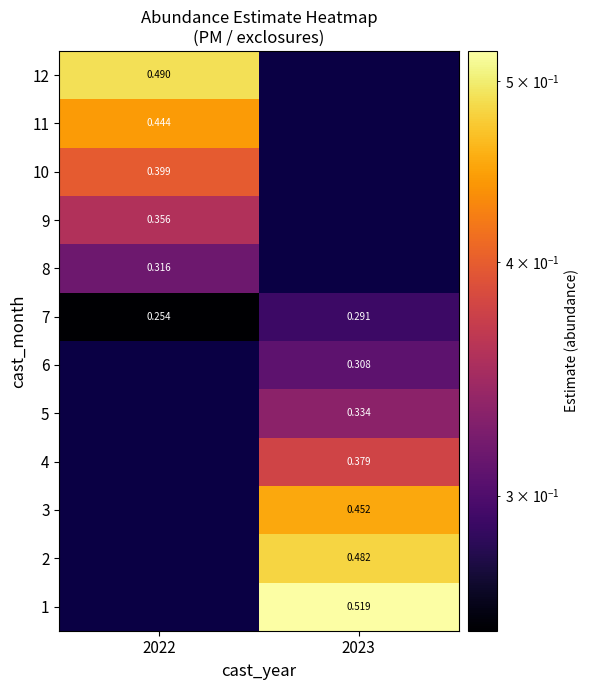

Is the value of 2 at 2023 greater than the value of 7 at 2022?

Yes